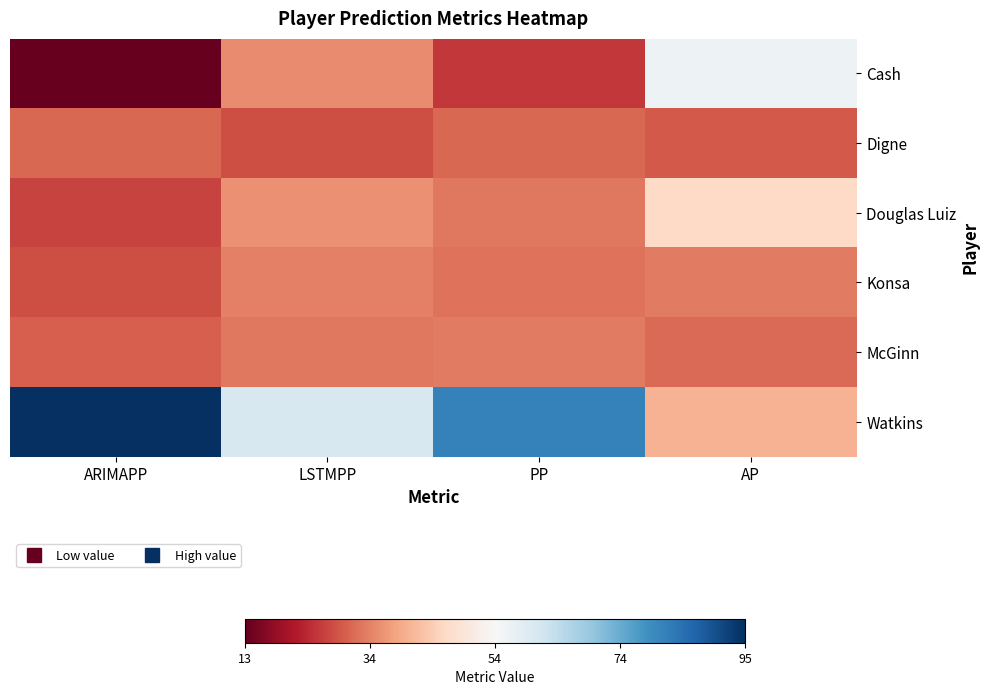

Which series has the largest total across all categories?

Watkins